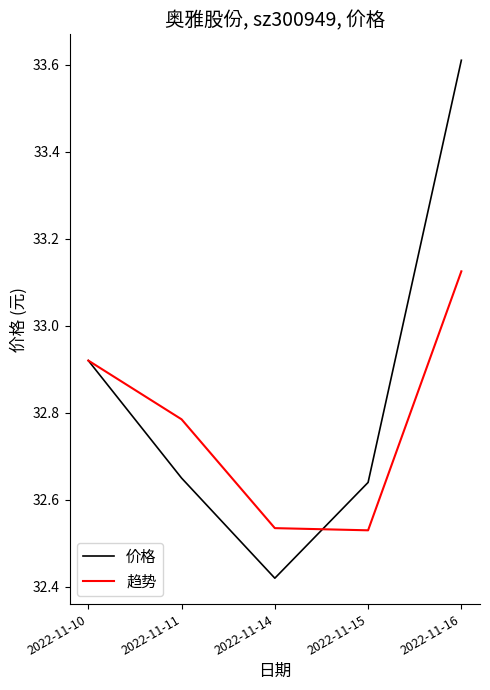

What is the total value across all series at 2022-11-16?

66.7